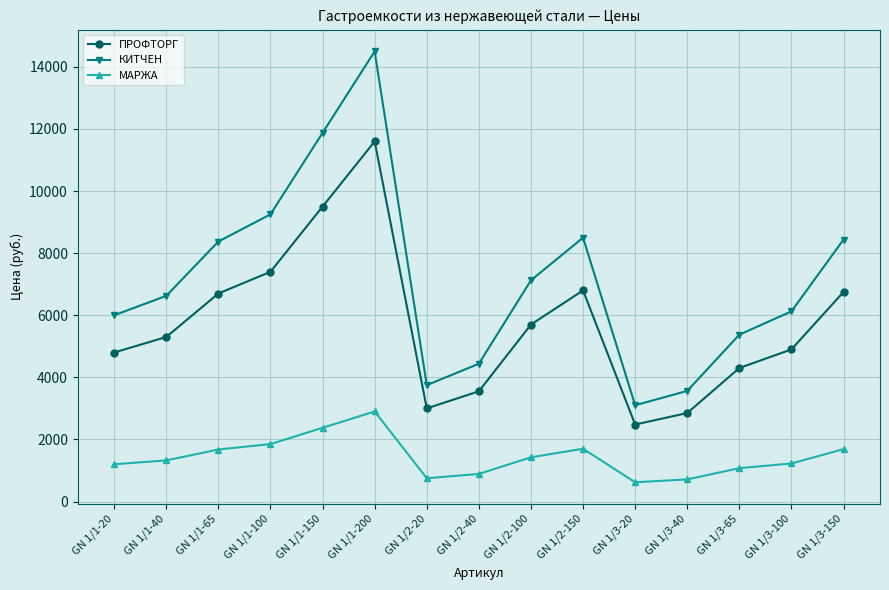

How many data points does each series have?

15